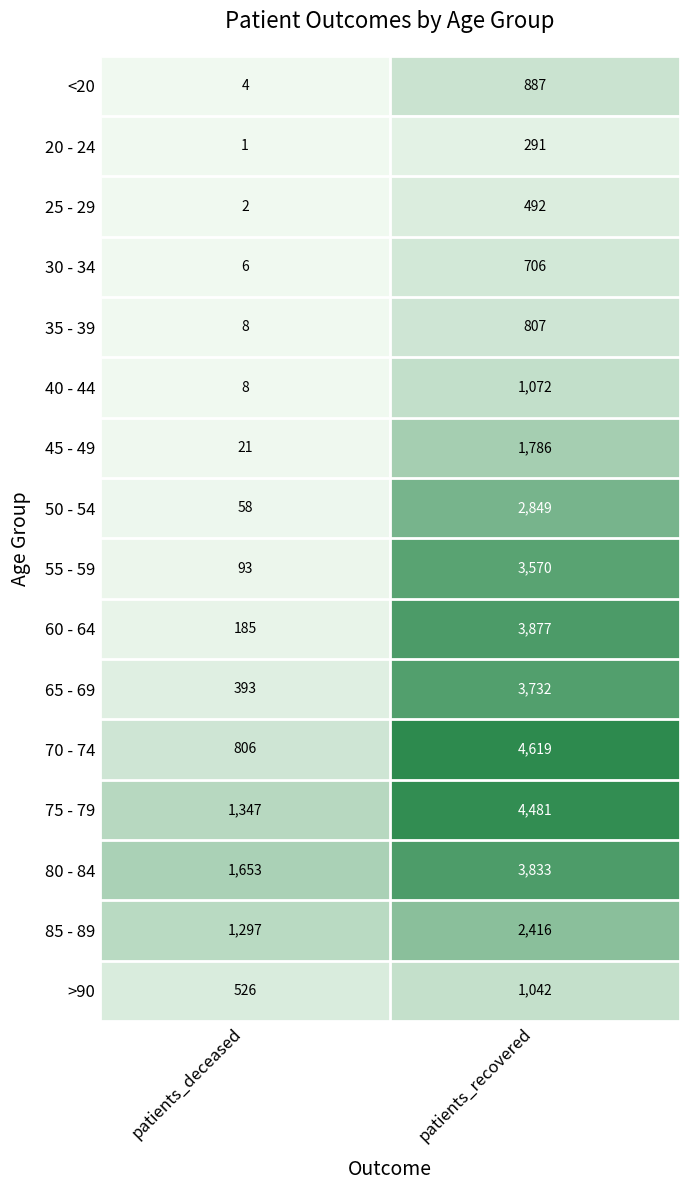

Count the number of categories in the chart.

2